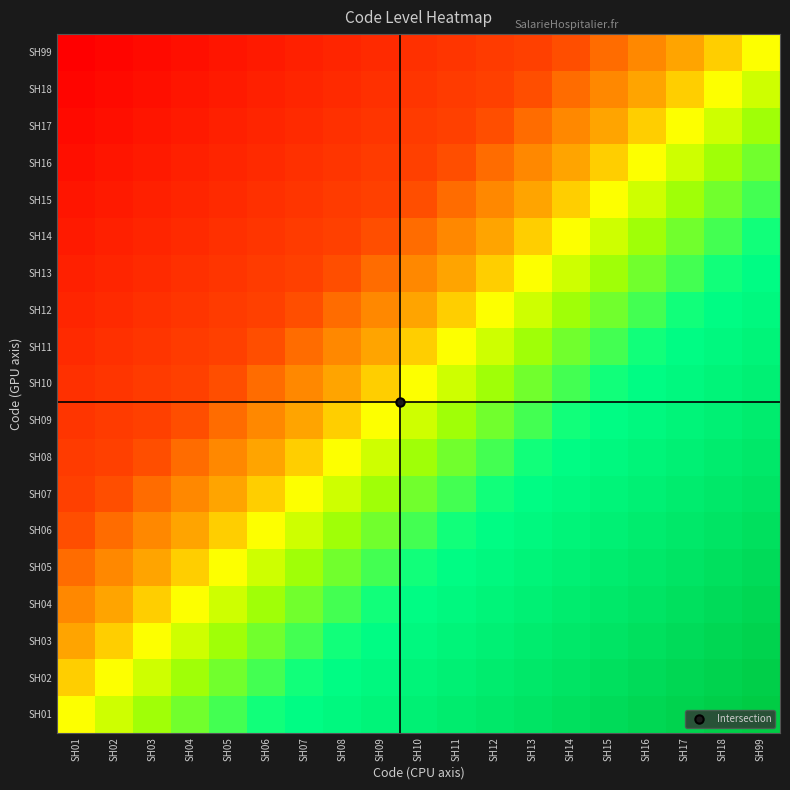

What is the total value across all series at SH16?

114